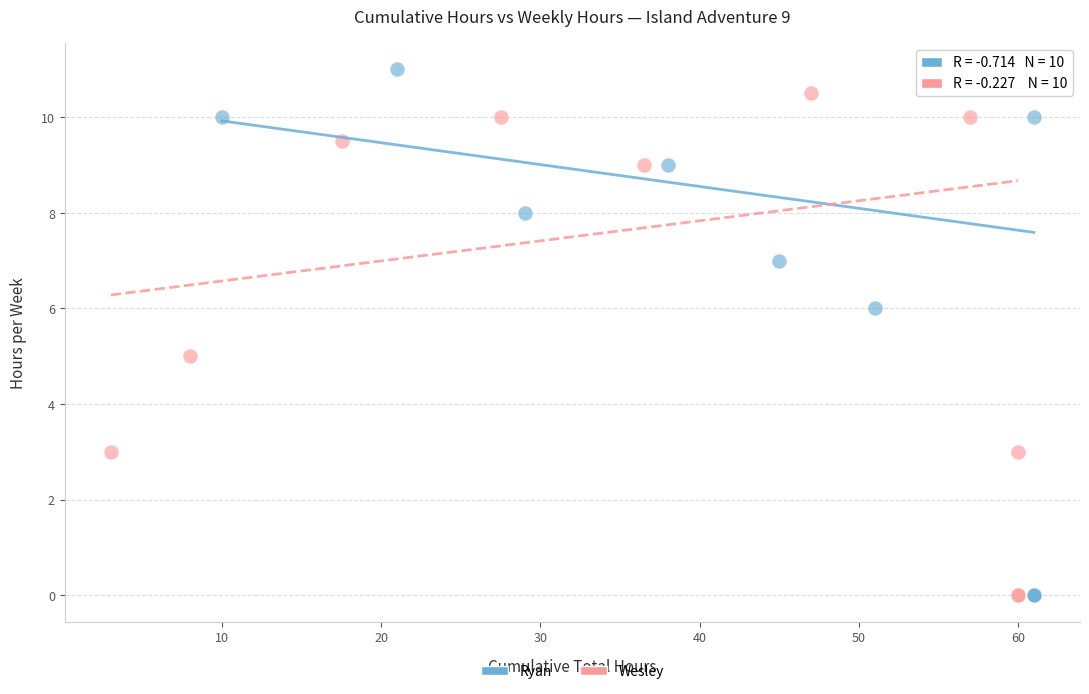

Which series has the widest spread of Y values?

Ryan